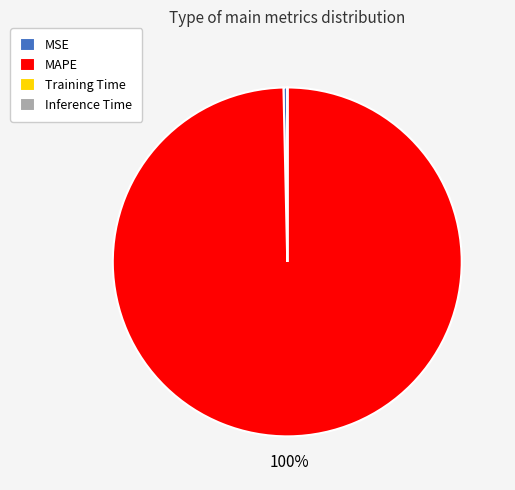

Approximately how many times larger is the value at MAPE compared to MSE?

285.6